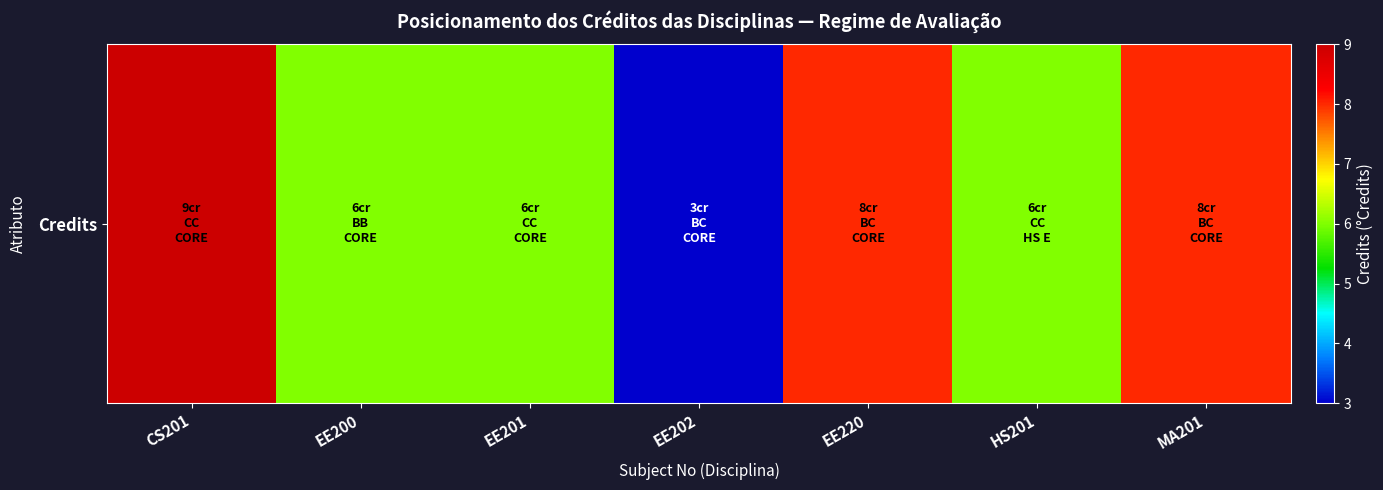

Reading right to left, transcribe all the data shown in this chart.

8	6	8	3	6	6	9